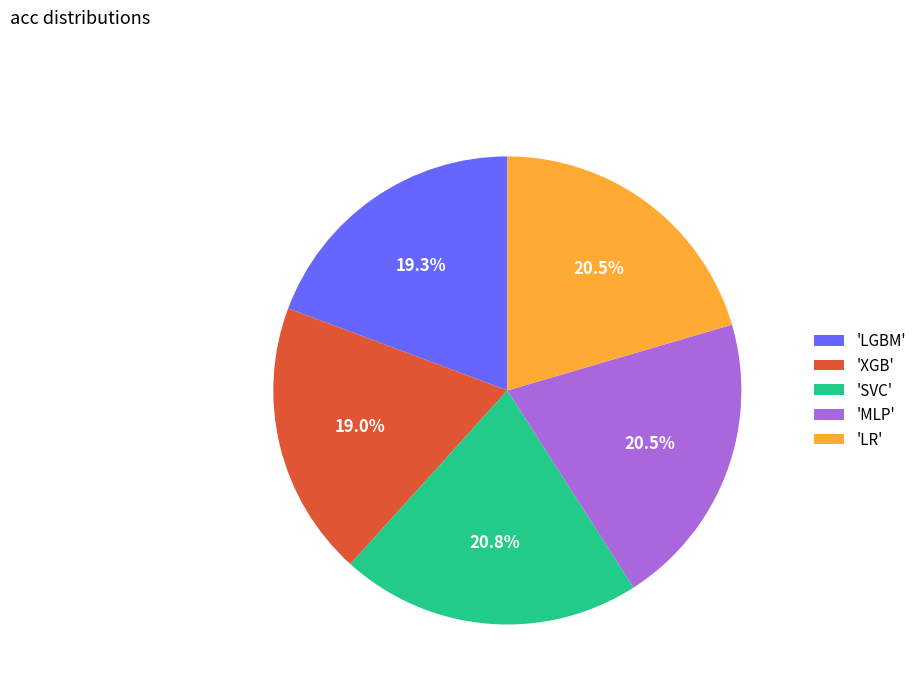

Is there a majority slice in this chart?

No